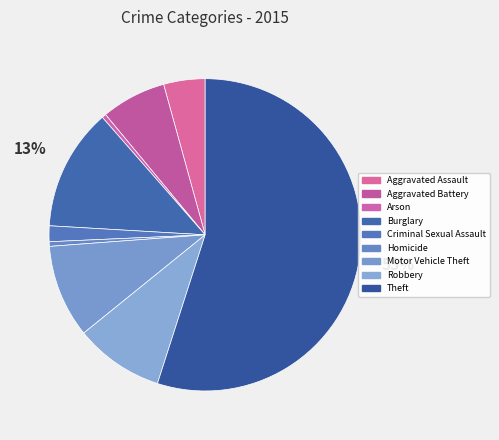

What percentage is the Theft slice, to the nearest percent?

55%